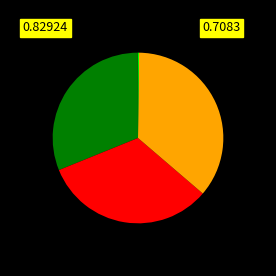

Does any single category account for the majority?

No